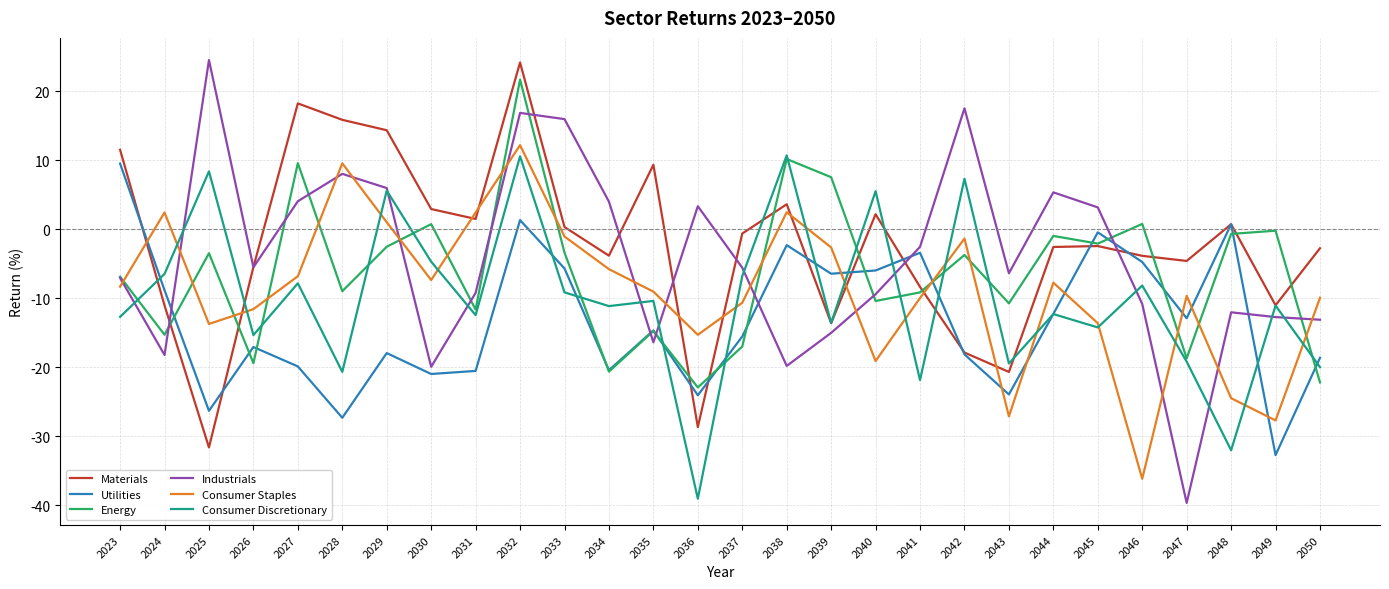

What is the spread (max minus min) of values at 2034?

24.6